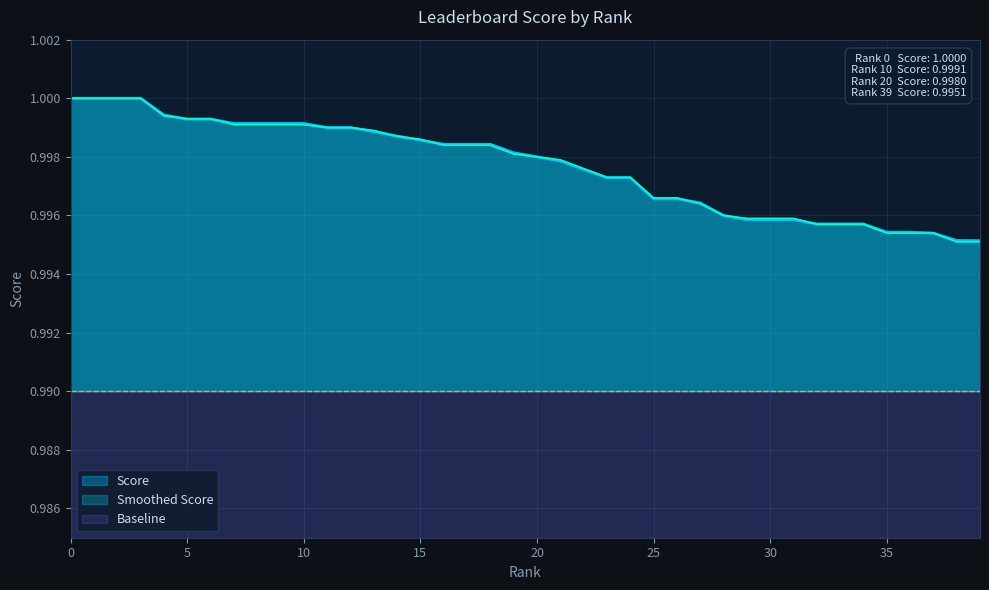

Count the number of categories in the chart.

40